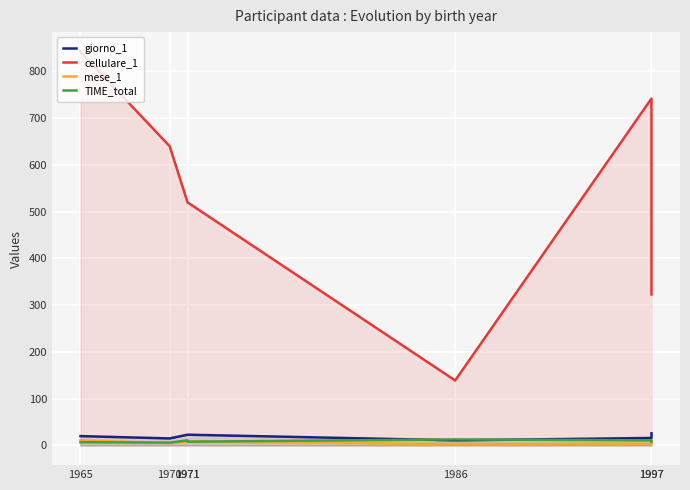

List the labels in order of cellulare_1 value, largest first.

1965, 1997, 1970, 1971, 1971, 1997, 1986